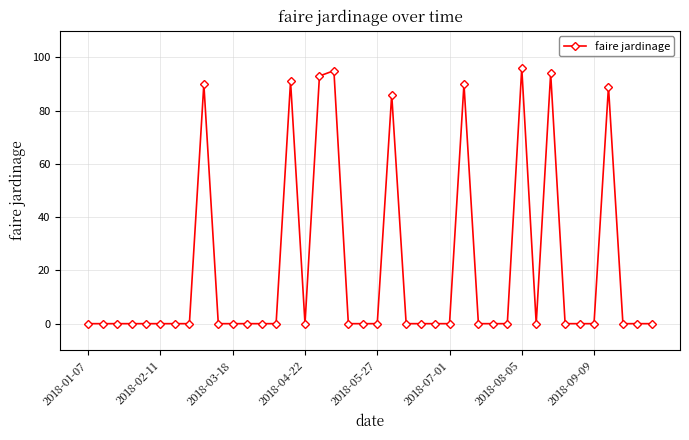

Reading left to right, what are all the values shown in this chart?

0	0	0	0	0	0	0	0	90	0	0	0	0	0	91	0	93	95	0	0	0	86	0	0	0	0	90	0	0	0	96	0	94	0	0	0	89	0	0	0